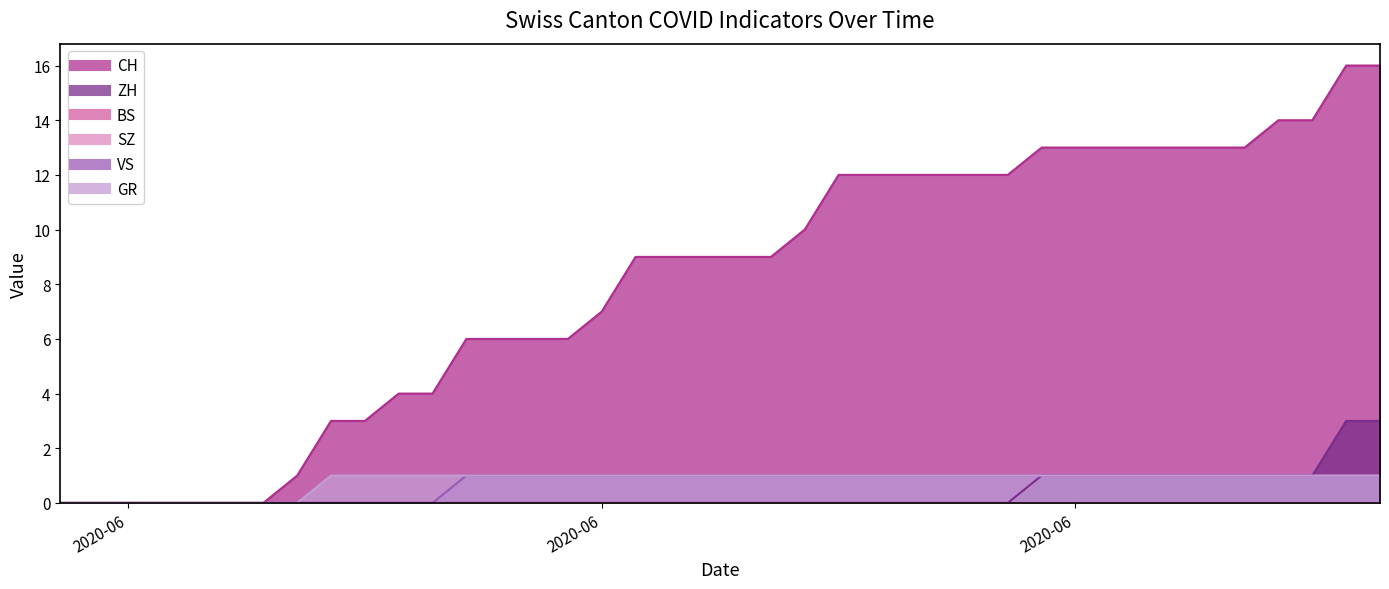

True or false: VS and ZH intersect in this chart.

False